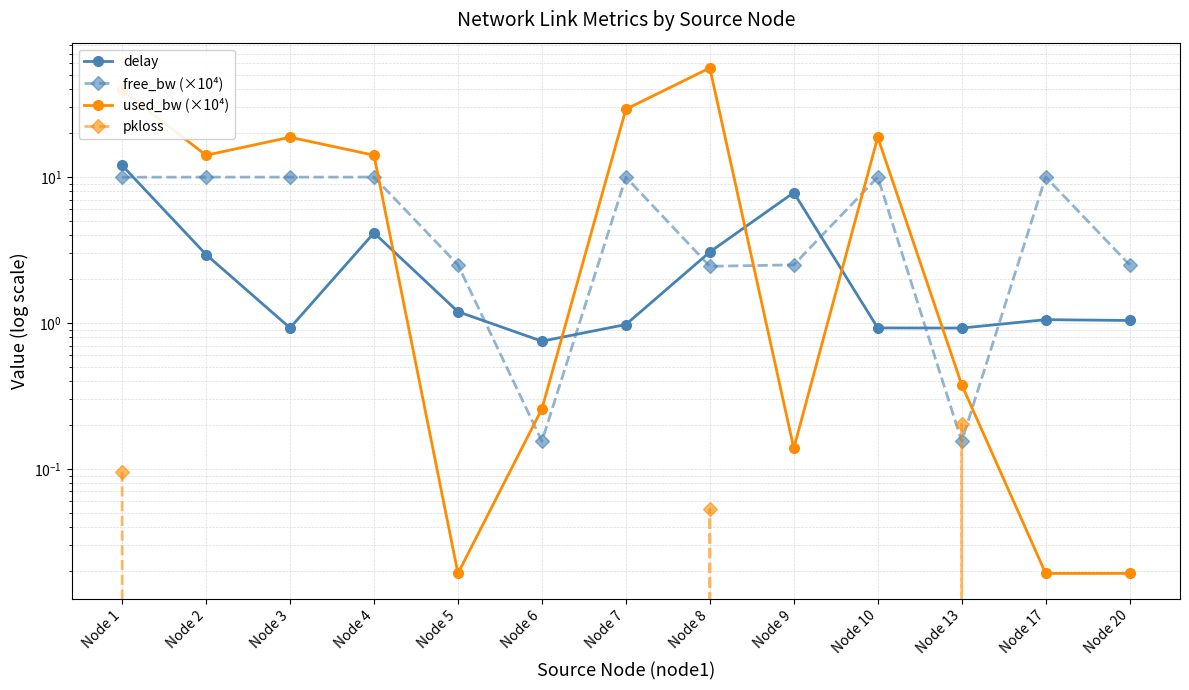

Reading right to left, transcribe all the data shown in this chart.

delay: 1.0	1.1	0.9	0.9	7.8	3.1	1.0	0.7	1.2	4.1	0.9	2.9	12.0
free_bw (×10⁴): 2.5	10.0	0.2	10.0	2.5	2.4	10.0	0.2	2.5	10.0	10.0	10.0	10.0
used_bw (×10⁴): 0.0	0.0	0.4	18.7	0.1	55.9	29.1	0.3	0.0	14.1	18.7	14.1	39.2
pkloss: 0.0	0.0	0.2	0.0	0.0	0.1	0.0	0.0	0.0	0.0	0.0	0.0	0.1